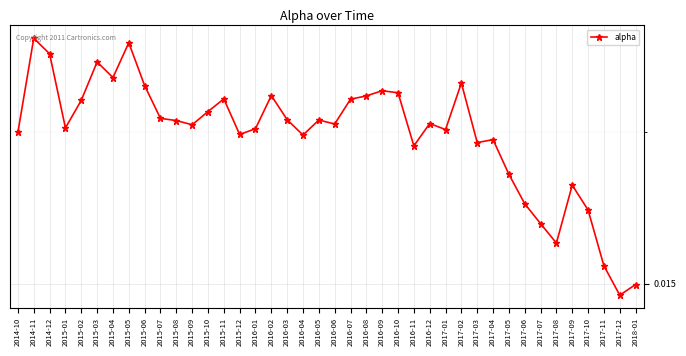

How many interior local valleys (lower than both neighbors) does the data have?

11